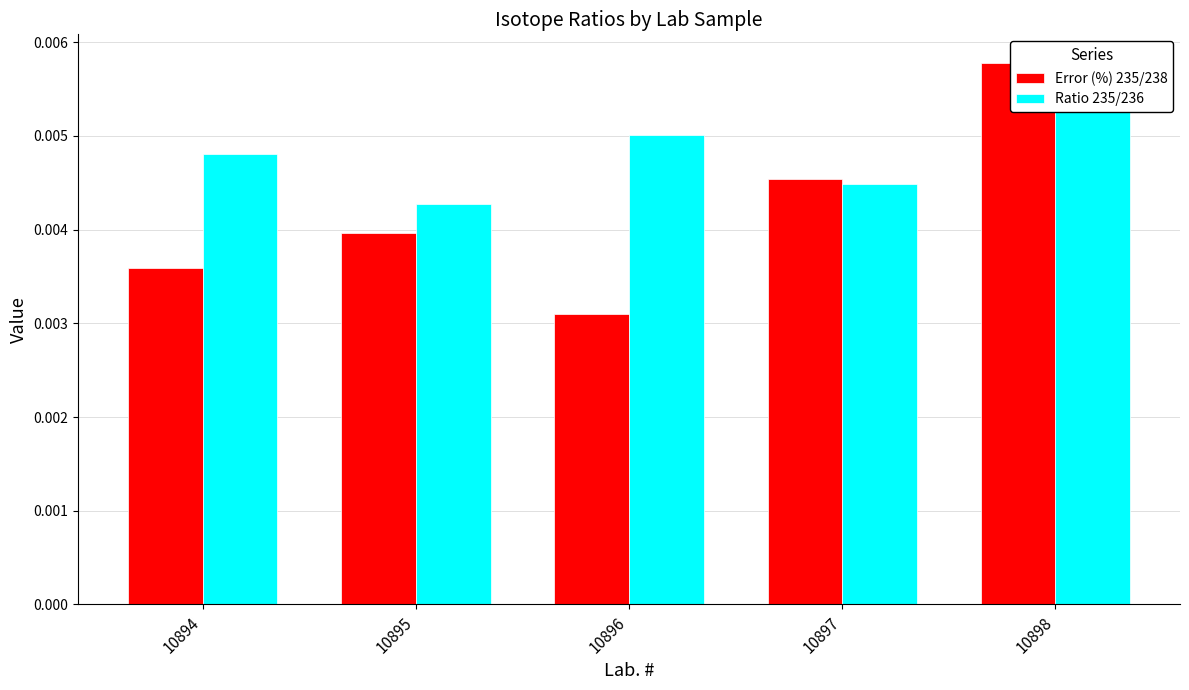

What are all the series names shown in the legend?

Error (%) 235/238, Ratio 235/236